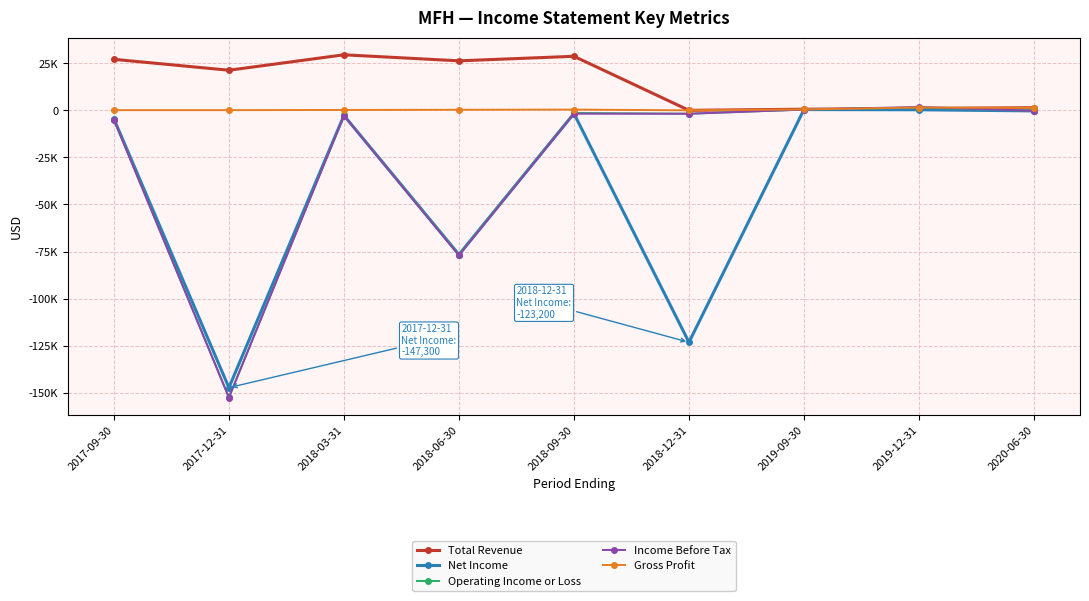

What are all the series names shown in the legend?

Total Revenue, Net Income, Operating Income or Loss, Income Before Tax, Gross Profit